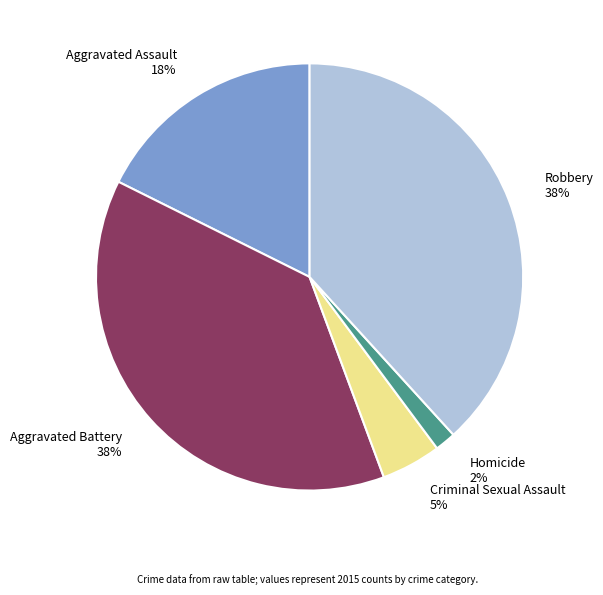

Combined, do Homicide and Aggravated Battery account for over 50%?

No